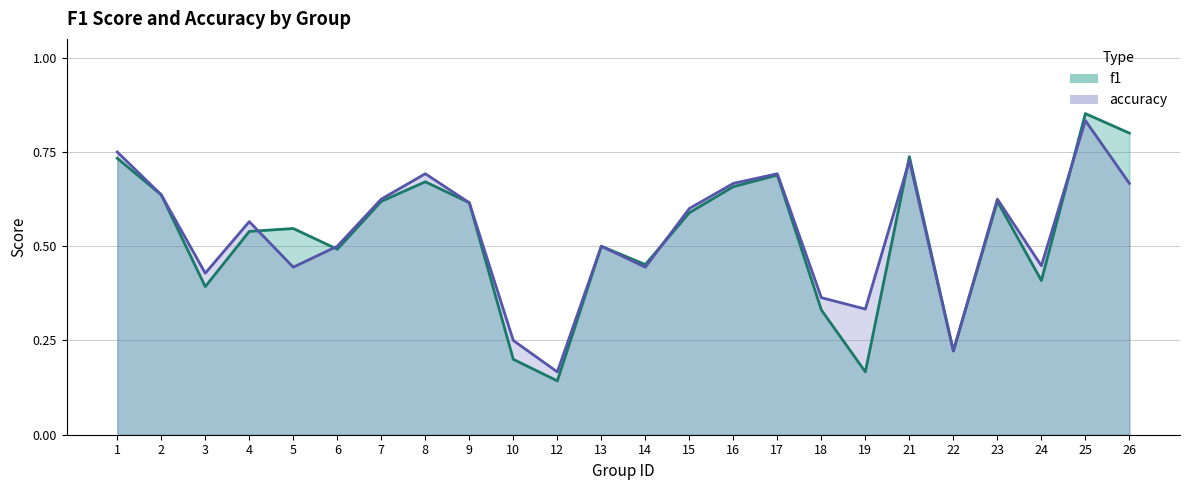

List the labels in order of accuracy value, smallest first.

12, 22, 10, 19, 18, 3, 5, 14, 24, 6, 13, 4, 15, 9, 7, 23, 2, 16, 26, 8, 17, 21, 1, 25